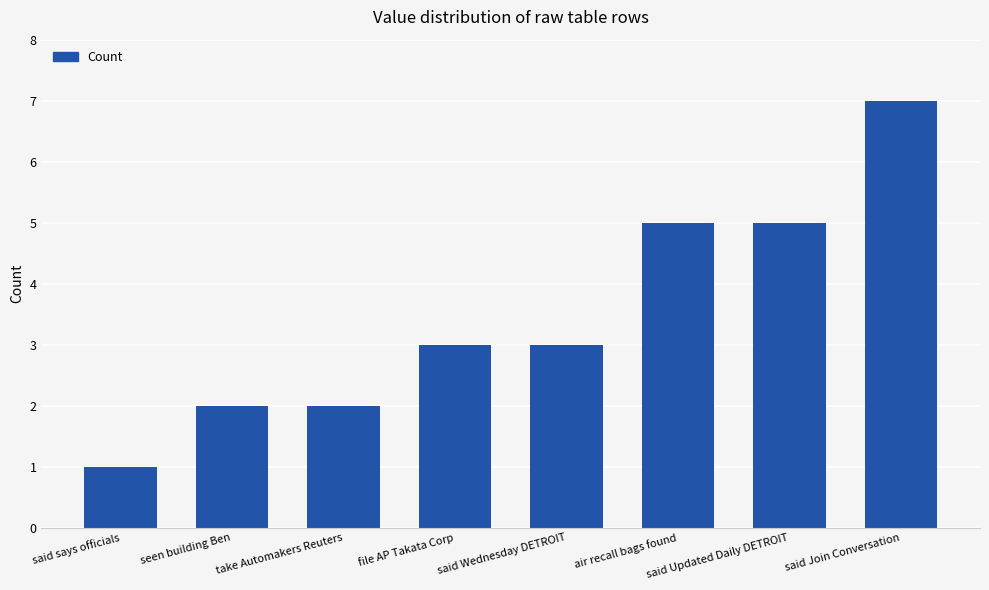

The chart shows a value of 5 at said Updated Daily DETROIT. True or false?

True